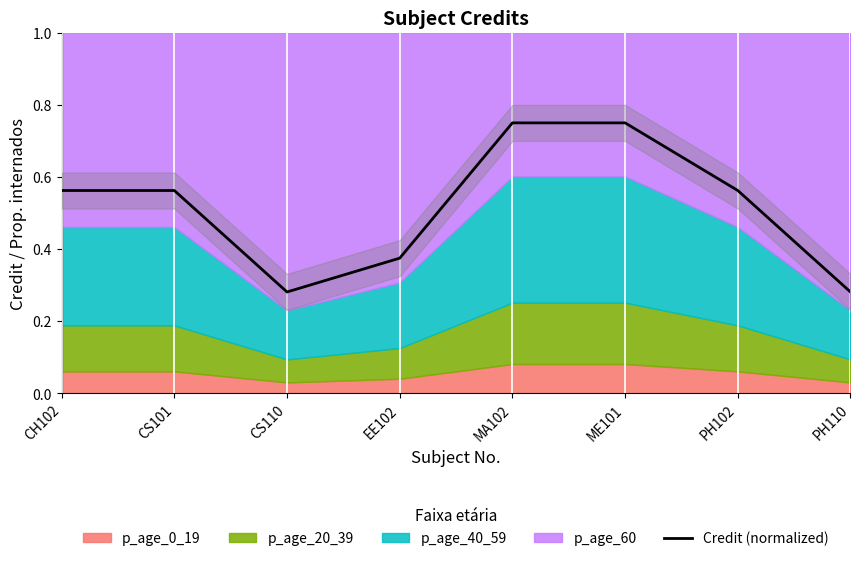

What is the difference between the values at EE102 and PH102?

0.2